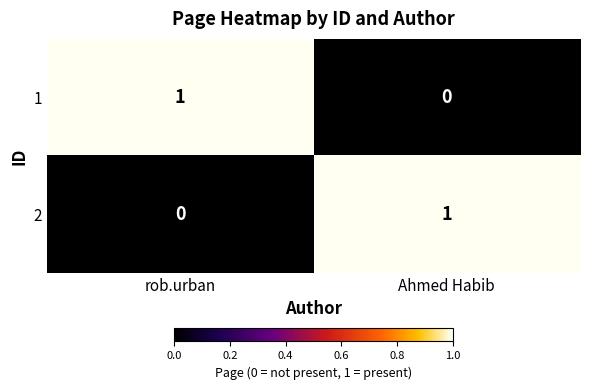

The 2 series shows 2 at Ahmed Habib. True or false?

False